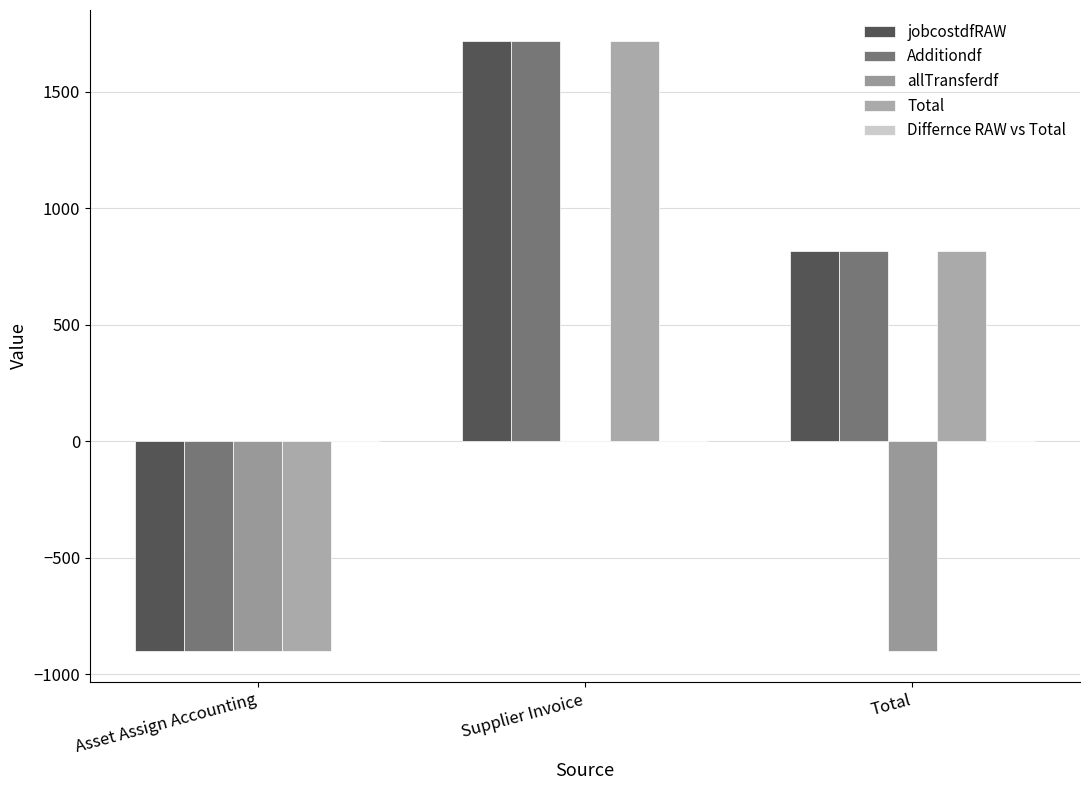

The value of allTransferdf at Total is -901.9. True or false?

True